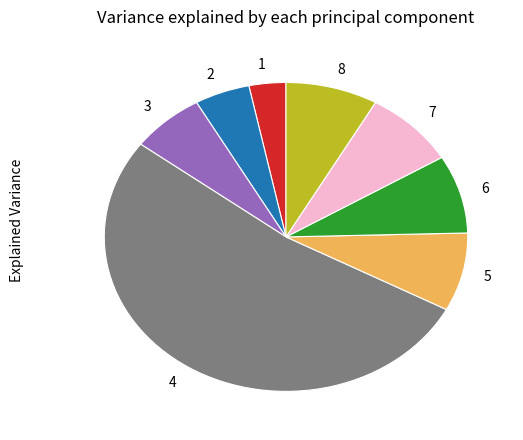

Which category has the biggest portion of the pie?

4